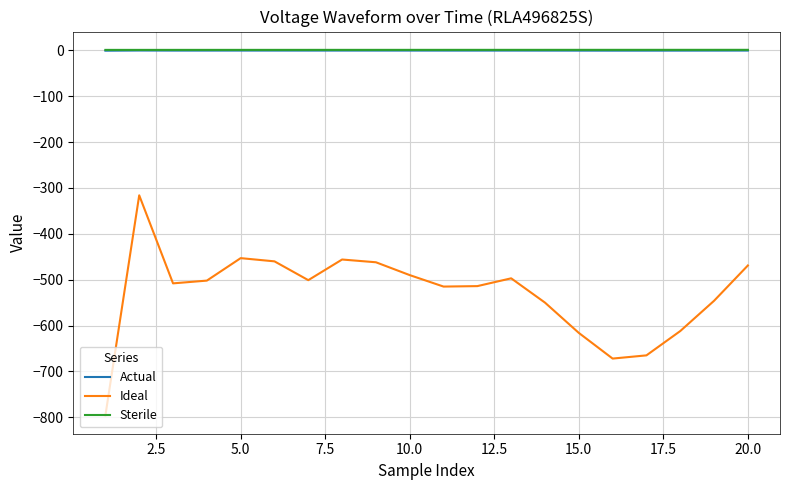

Count the number of categories in the chart.

20